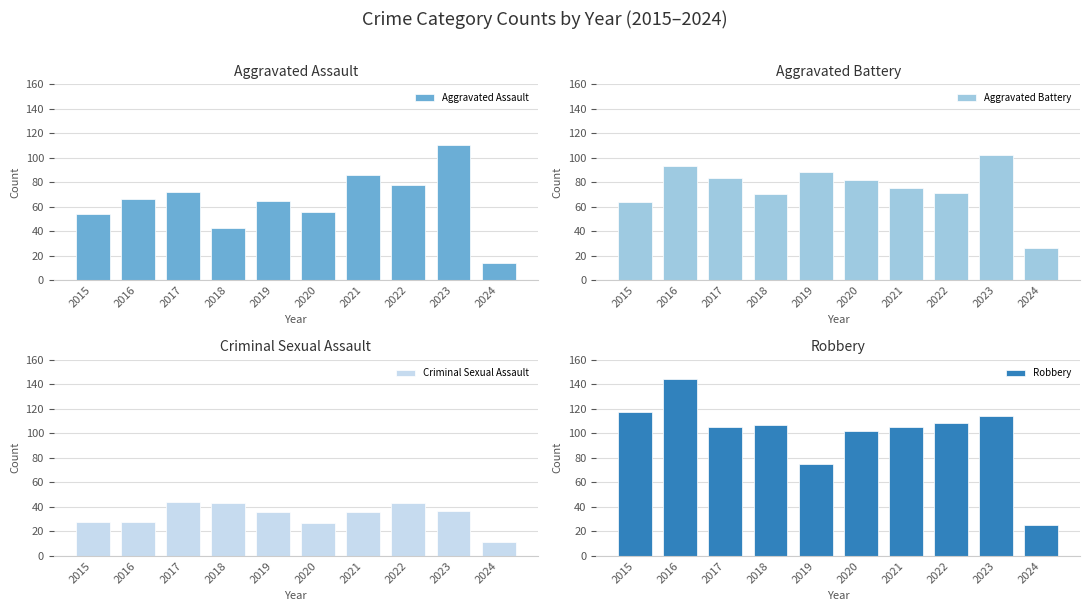

What is the difference between the Aggravated Assault values at 2019 and 2016?

1